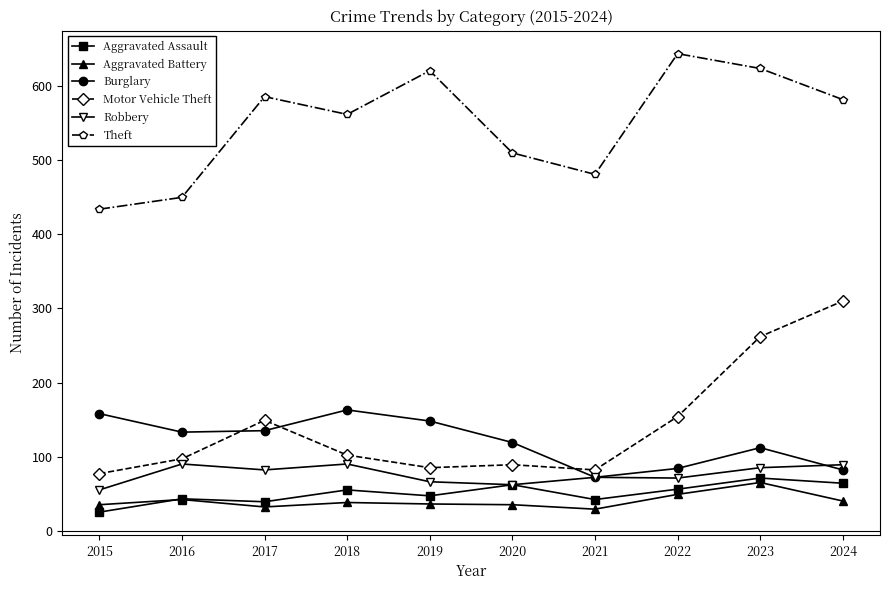

What is the approximate value of Robbery at 2019?

66